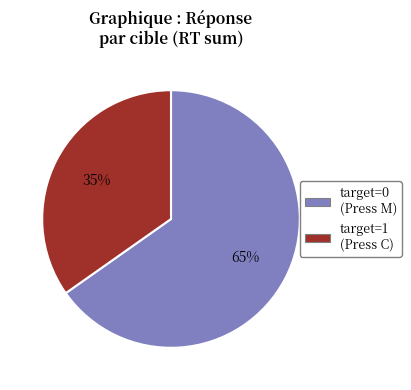

True or false: target=1 (Press C) accounts for 28% of the total.

False